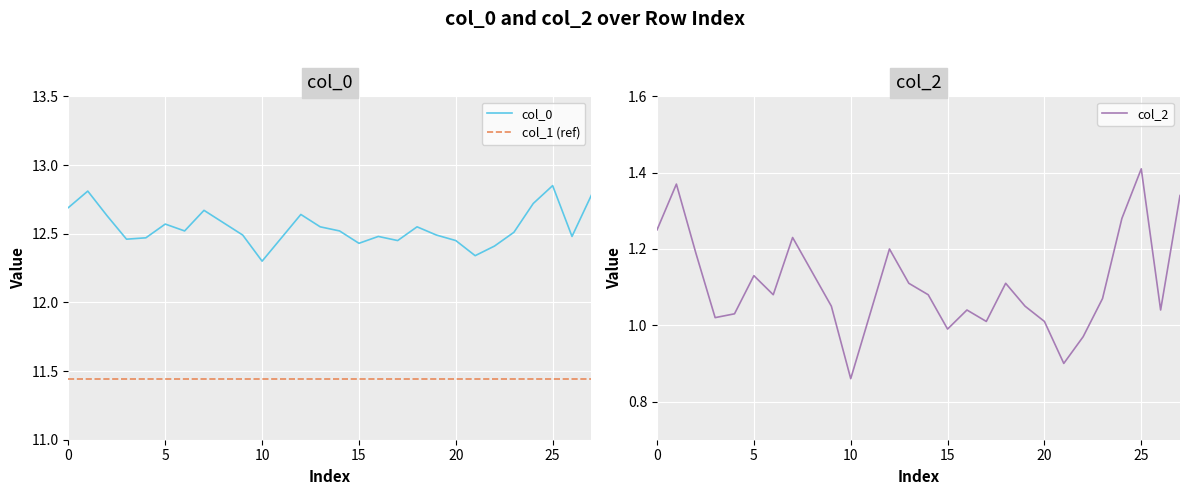

True or false: col_0 has more than 0 points higher than both neighbors.

True